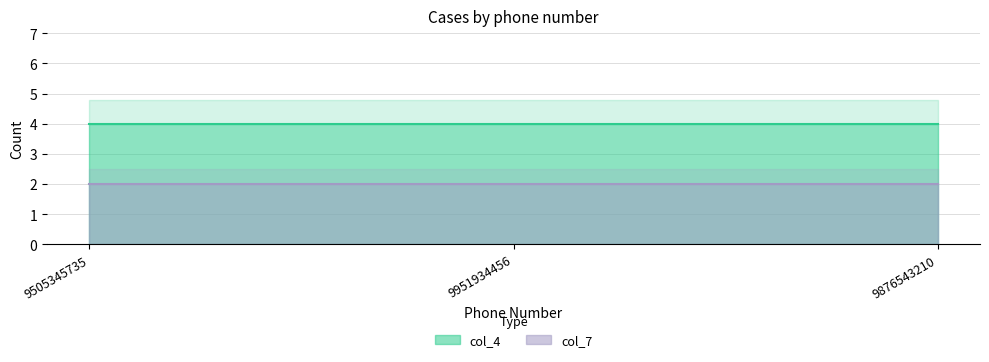

What is the label of the 3rd point from the right?

9505345735